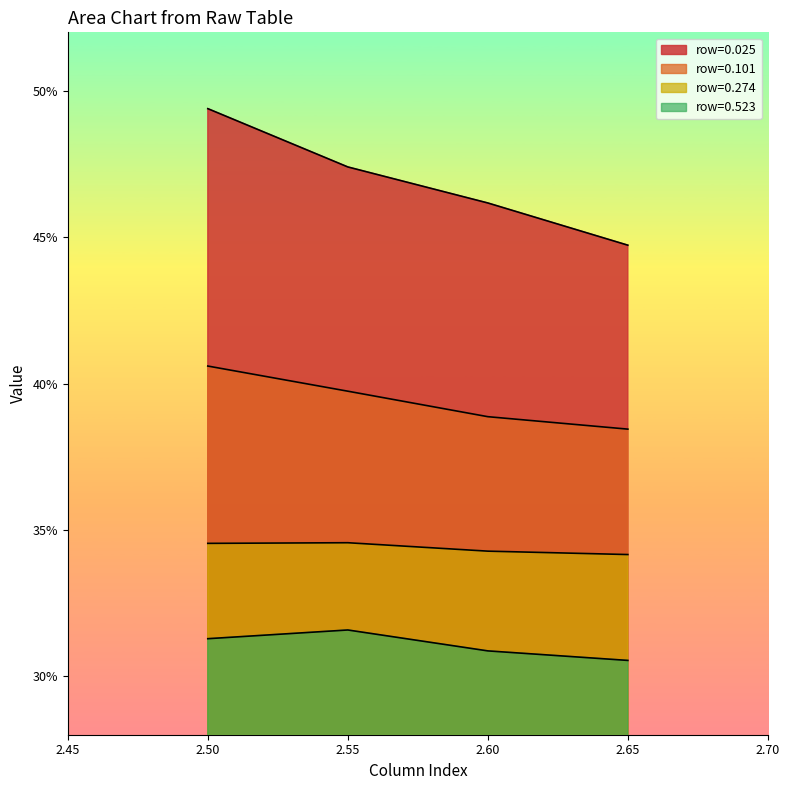

At 2.5, list the series in order from largest to smallest.

0.025, 0.101, 0.274, 0.523